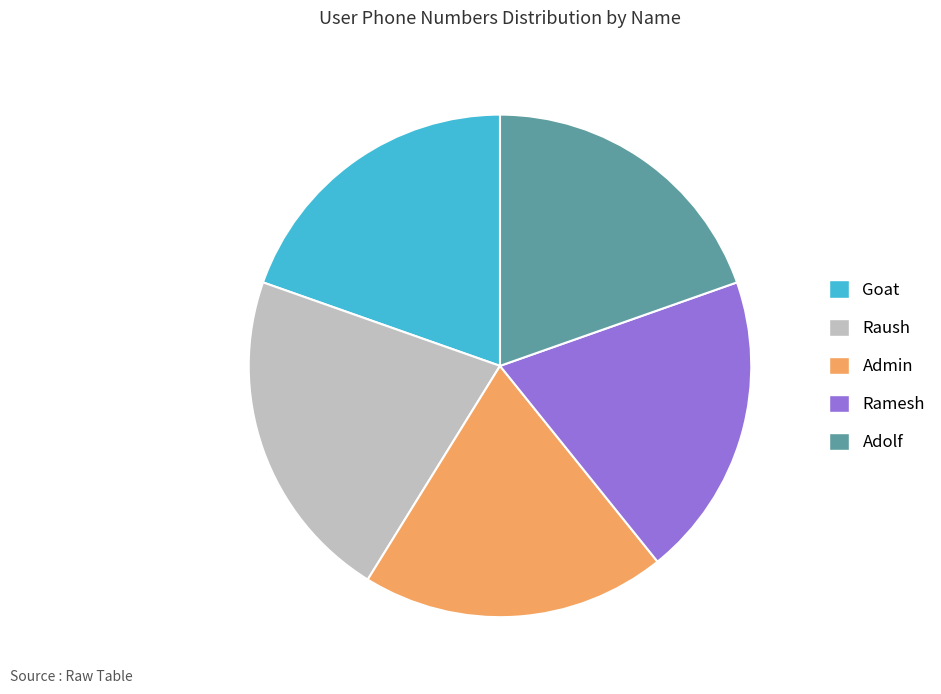

Approximately how many times larger is the value at Goat compared to Raush?

0.9